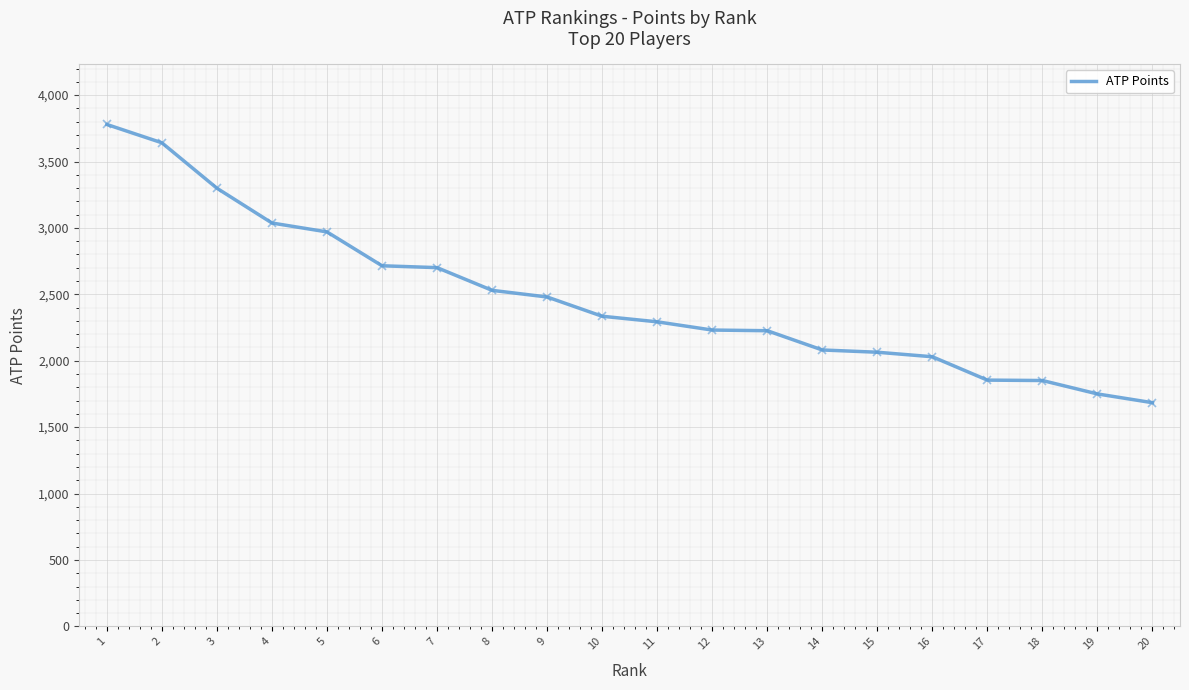

What is the smallest value displayed?

1684